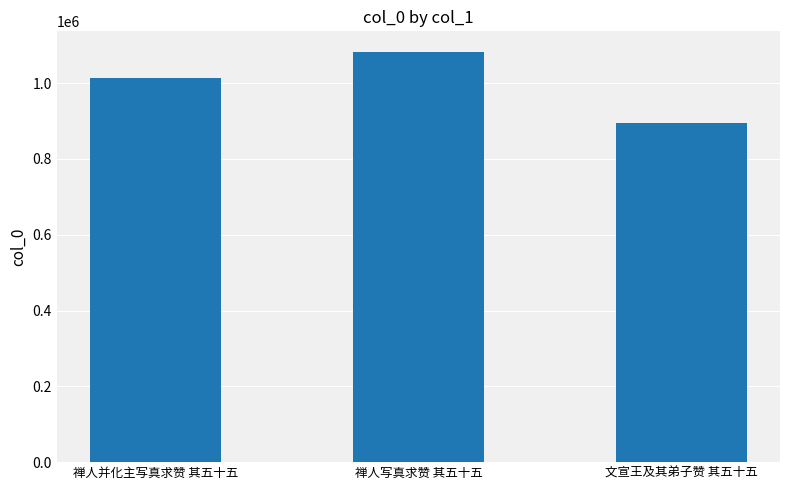

What is the ratio of the value at 禅人写真求赞 其五十五 to the value at 禅人并化主写真求赞 其五十五?

1.1